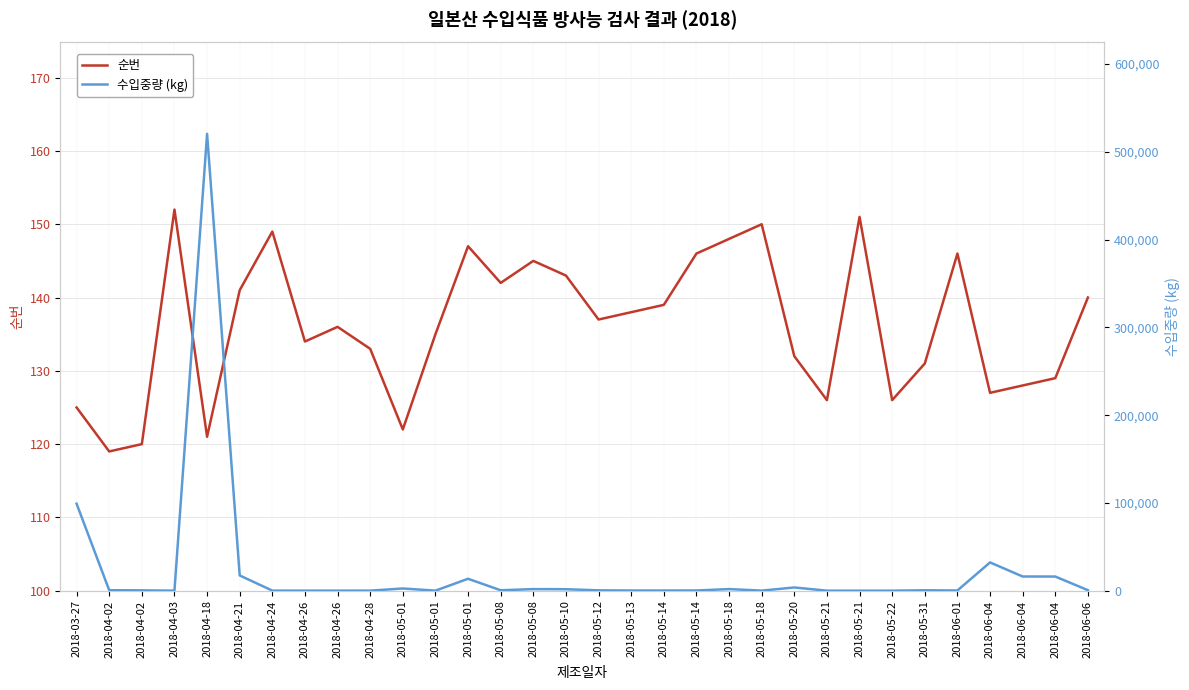

Rank the series by their average value, from highest to lowest.

수입중량 (kg), 순번